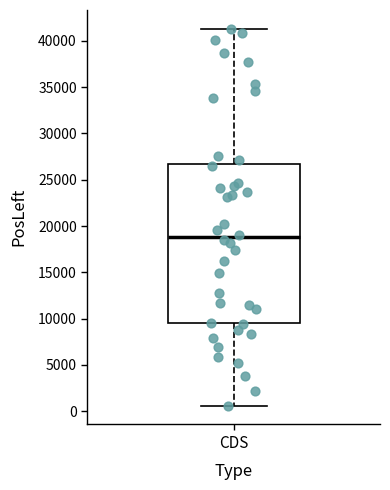

Where is the lower edge of the box for CDS on the y-axis? The values are not printed on the chart, so give them approximately, as read against the axis.

9500